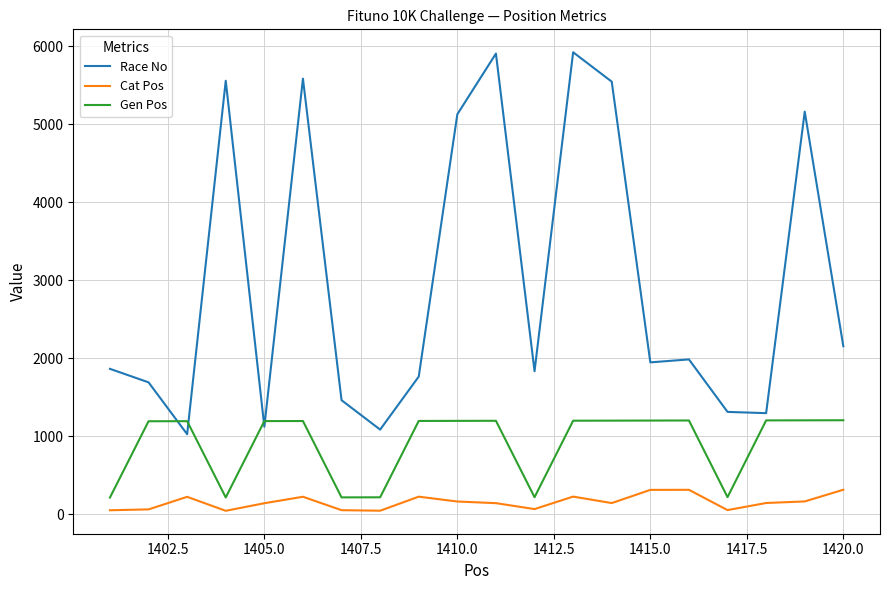

True or false: Gen Pos and Cat Pos intersect in this chart.

False